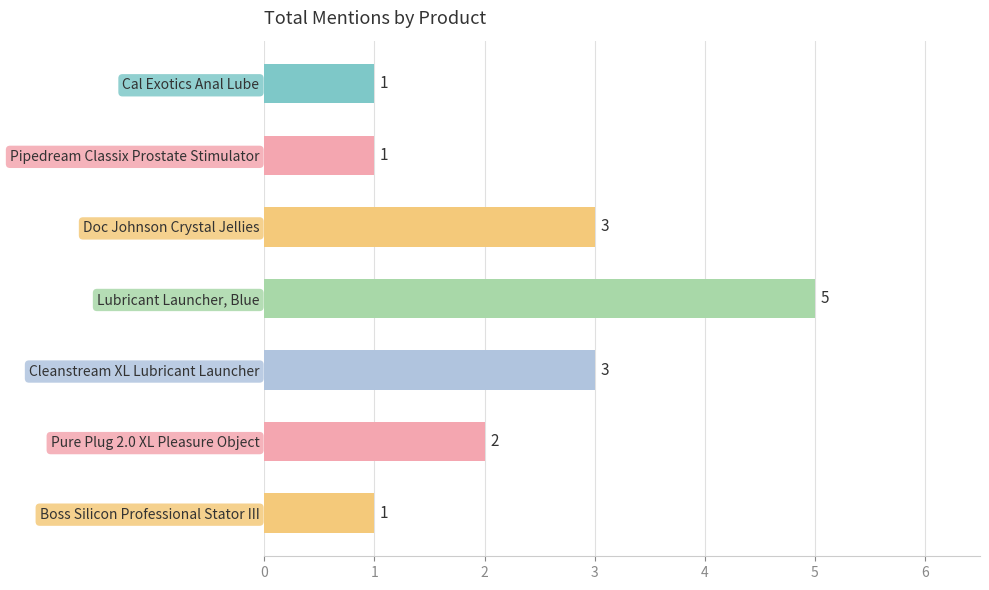

Is it true that the value at Pipedream Classix Prostate Stimulator is 1?

True